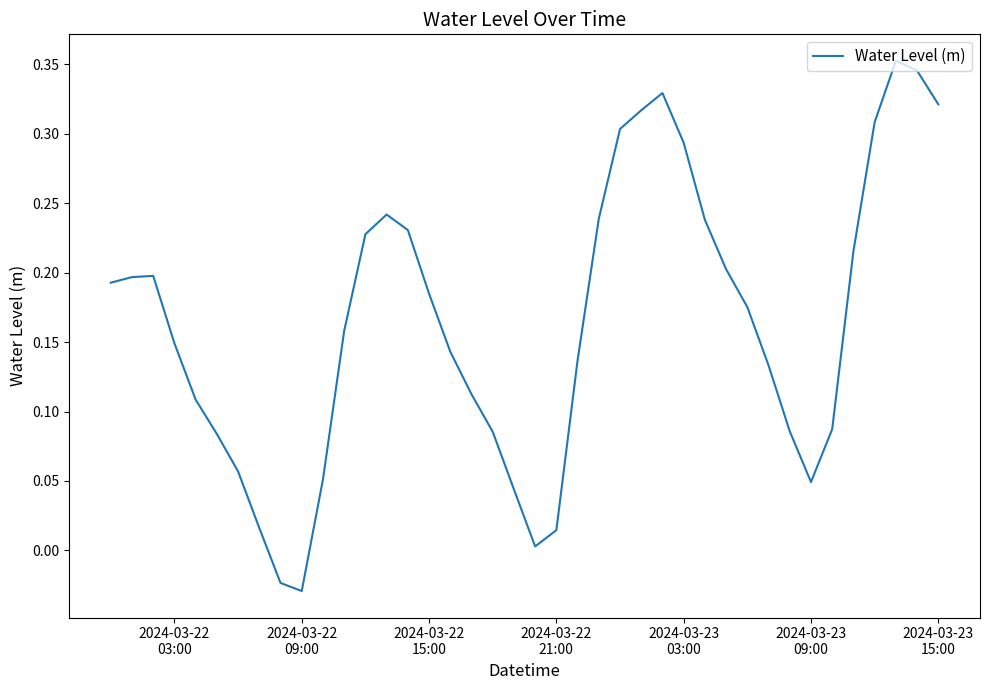

Reading right to left, transcribe all the data shown in this chart.

0.3	0.3	0.4	0.3	0.2	0.1	0.0	0.1	0.1	0.2	0.2	0.2	0.3	0.3	0.3	0.3	0.2	0.1	0.0	0.0	0.0	0.1	0.1	0.1	0.2	0.2	0.2	0.2	0.2	0.1	-0.0	-0.0	0.0	0.1	0.1	0.1	0.1	0.2	0.2	0.2